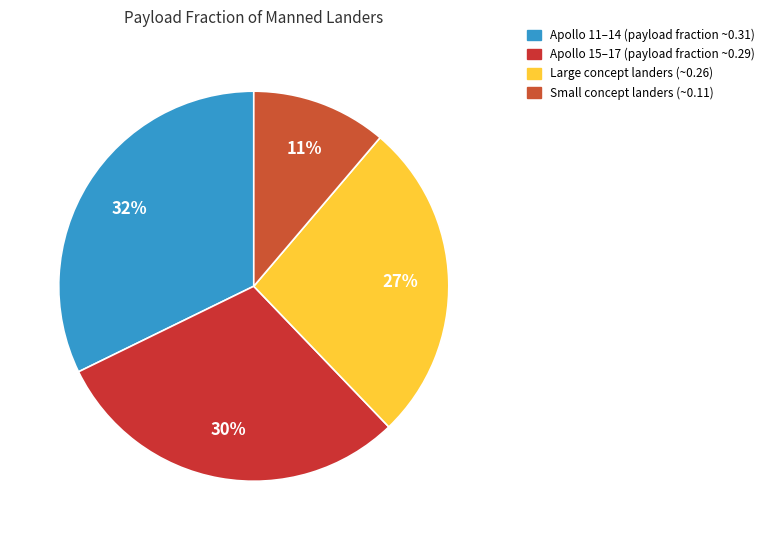

How many segments does this pie chart have?

4